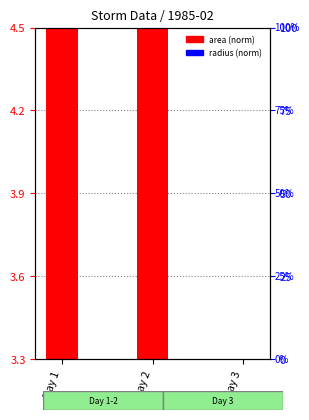

Reading left to right, list all the values displayed in this chart.

area (norm): 3.5	3.8	-1.9
radius (norm): 0.1	0.1	0.0